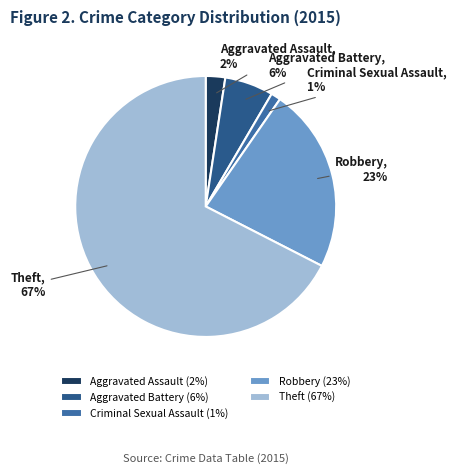

What percentage do Theft and Robbery together represent?

90.4%